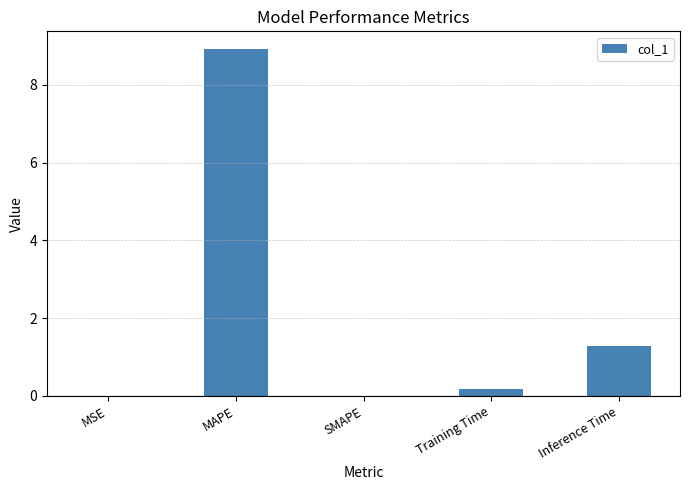

What is the greatest value displayed?

8.9